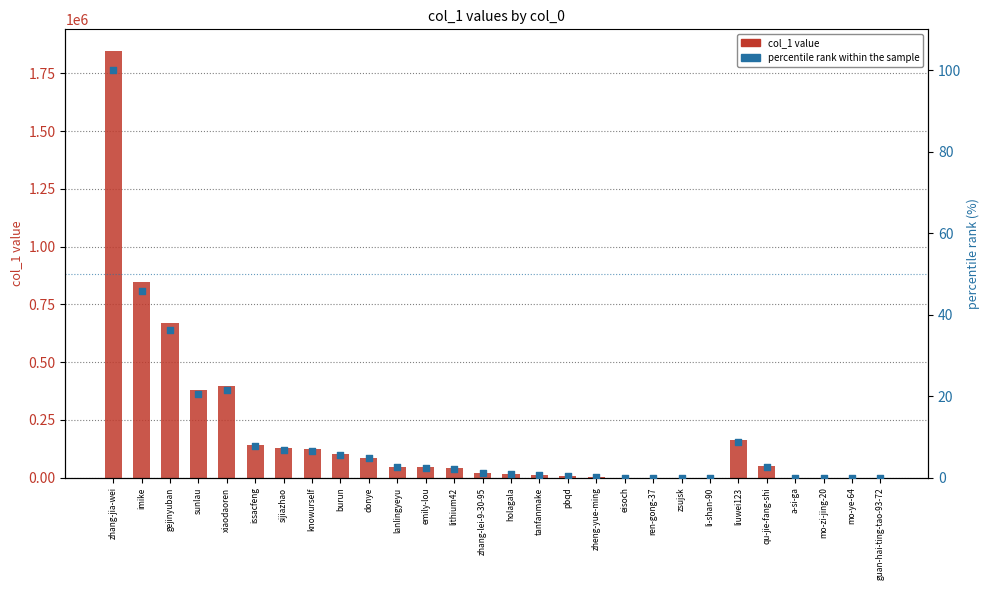

What are all the series names shown in the legend?

col_1 value, percentile rank